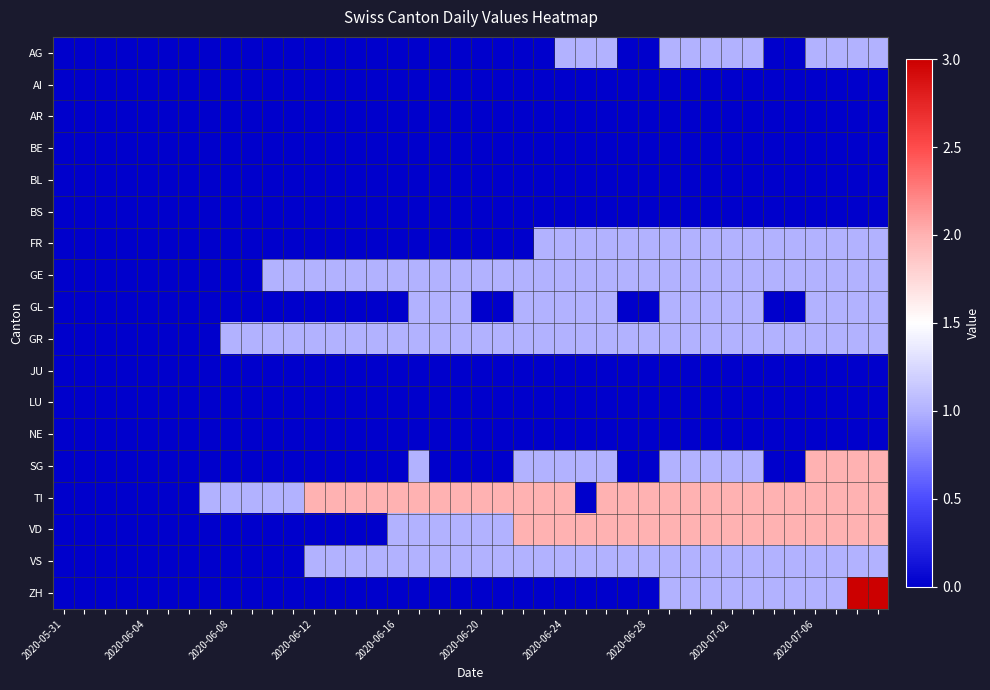

Which series has the widest spread of values?

ZH